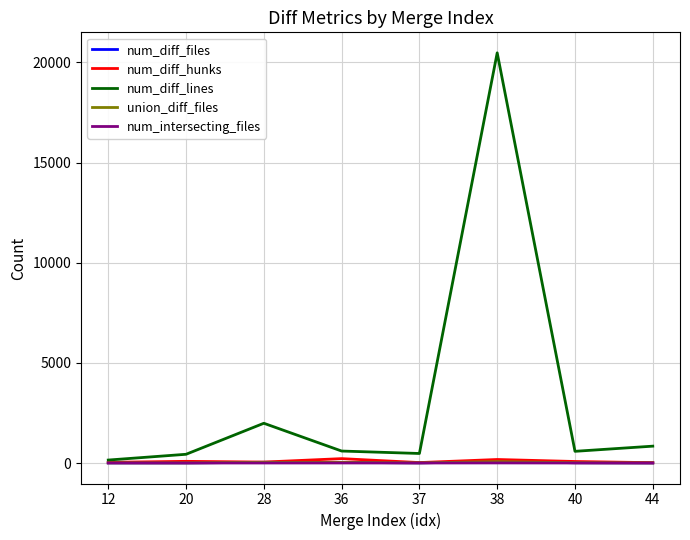

Reading left to right, what are all the values shown in this chart?

num_diff_files: 12=9	20=8	28=36	36=33	37=10	38=68	40=16	44=7
num_diff_hunks: 12=35	20=85	28=48	36=220	37=23	38=177	40=77	44=18
num_diff_lines: 12=149	20=437	28=1986	36=599	37=477	38=20482	40=585	44=843
union_diff_files: 12=9	20=8	28=36	36=33	37=10	38=68	40=16	44=7
num_intersecting_files: 12=4	20=2	28=2	36=3	37=2	38=5	40=2	44=2